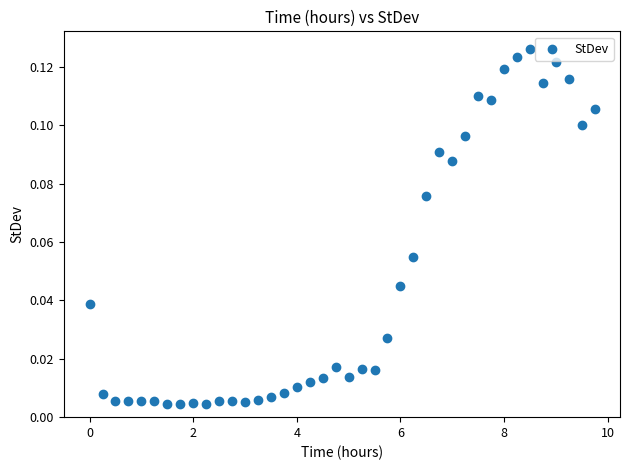

What is the range of X values (max minus min)?

9.8